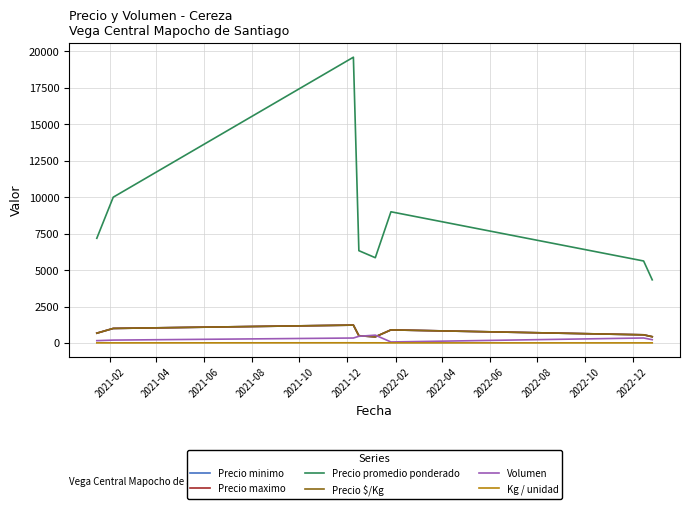

Which series has the widest spread of values?

Precio promedio ponderado